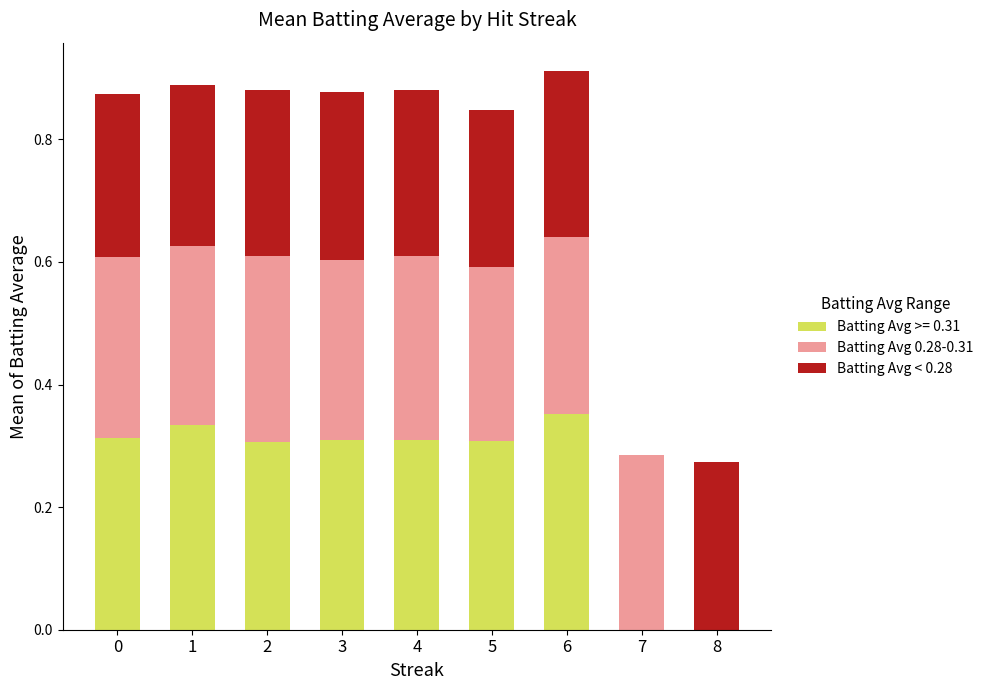

The value of Batting Avg >= 0.31 at 2 is 0.3. True or false?

True